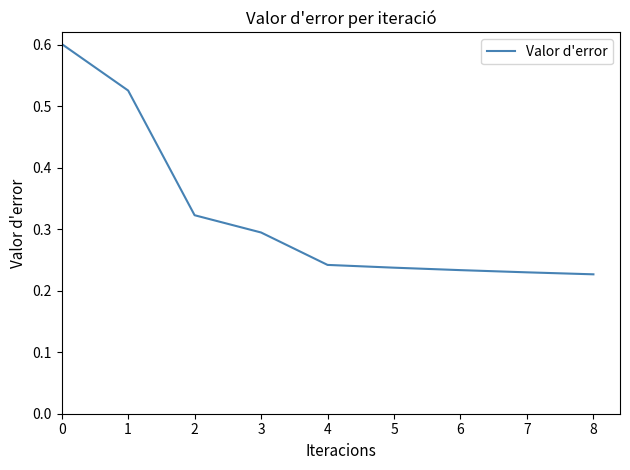

What is the difference between the maximum and minimum values?

0.4